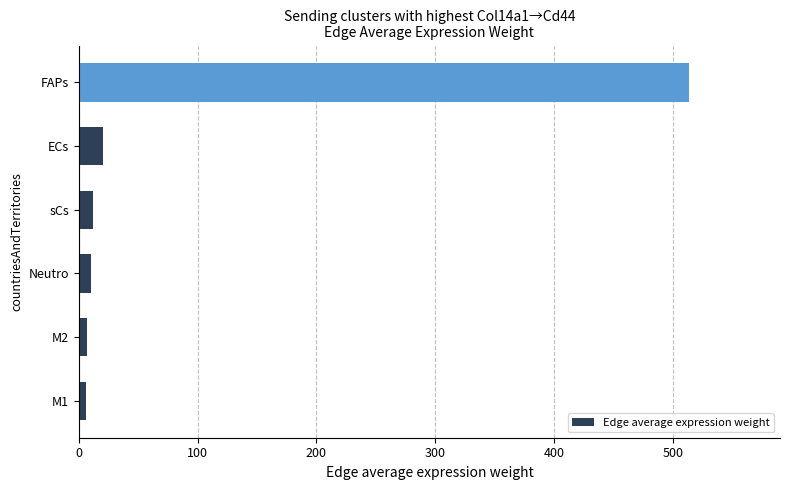

At which category does the chart reach its peak across all series?

FAPs